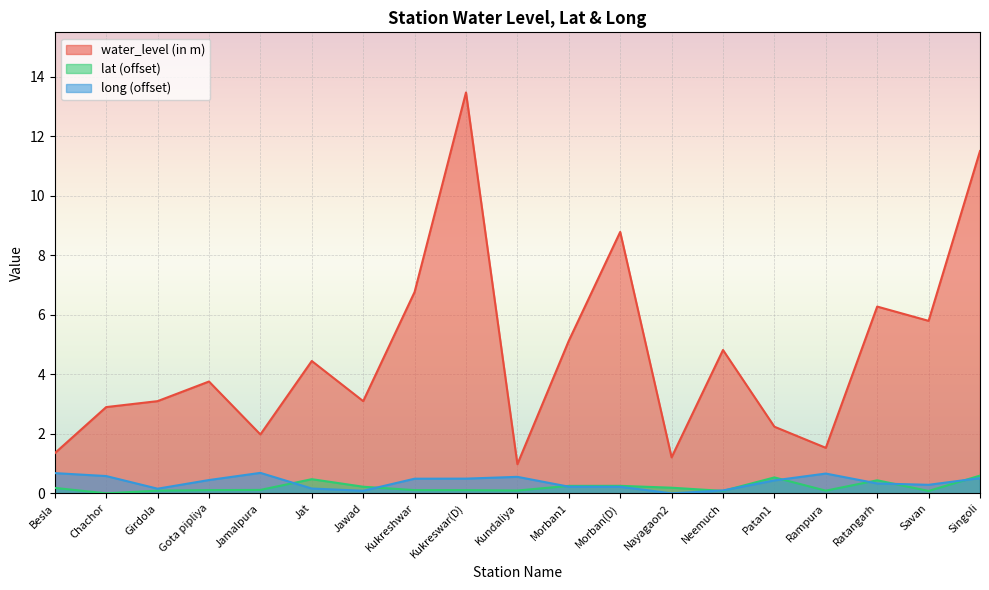

What is the sum of all long values?

7.1